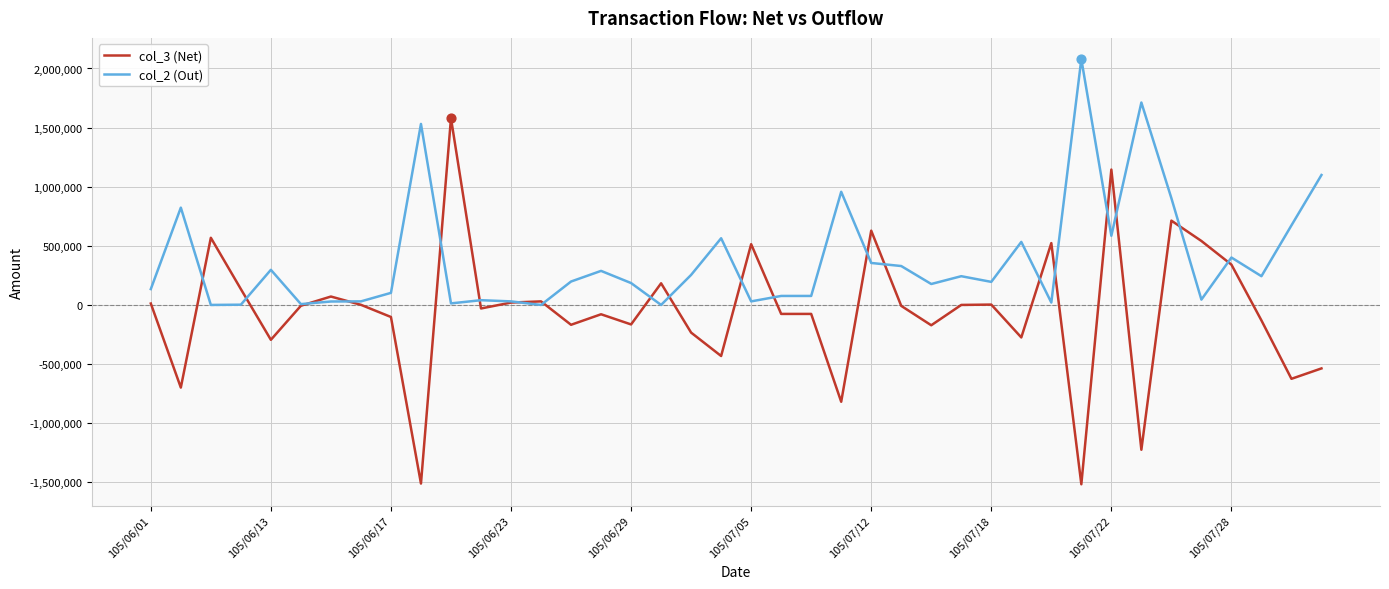

Which series has the largest total across all categories?

col_2 (Out)